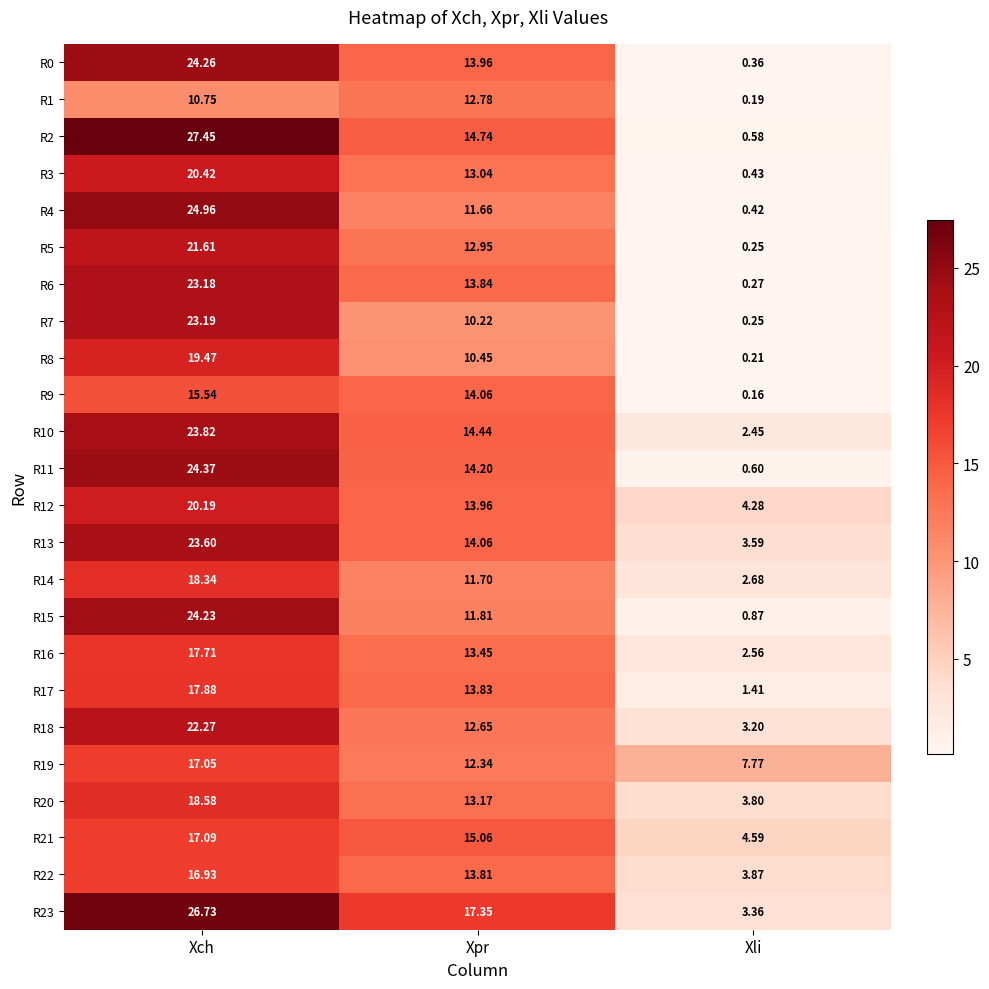

Rank the categories by R21 value from lowest to highest.

Xli, Xpr, Xch